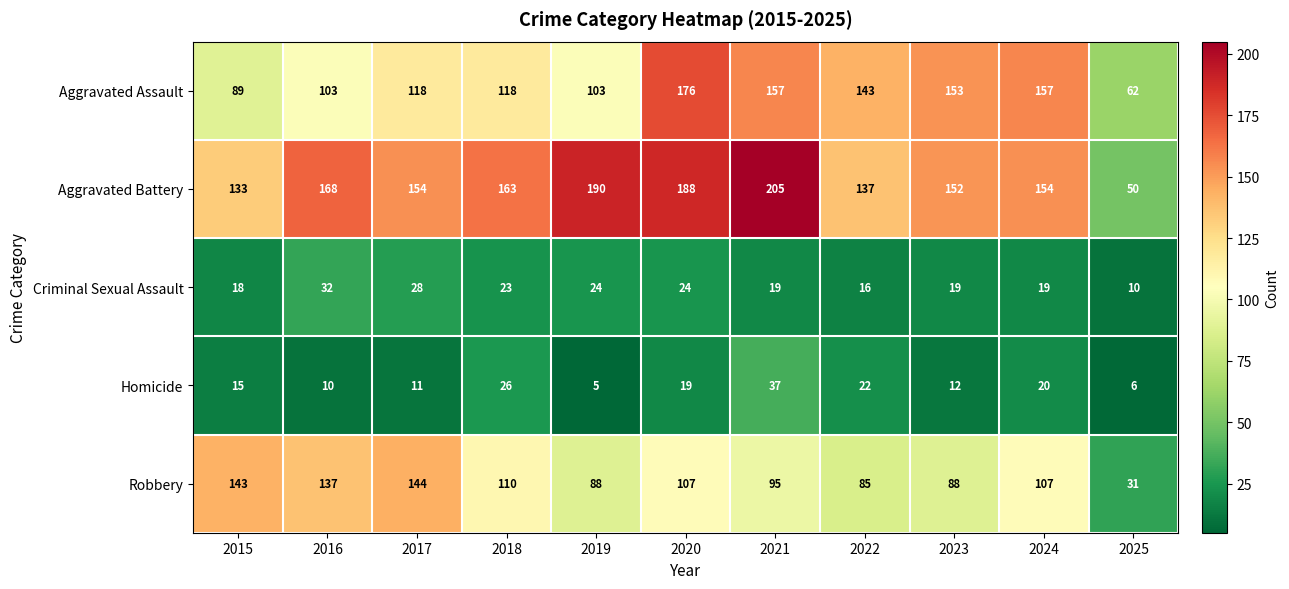

Which category has the highest value in the Robbery series?

2017